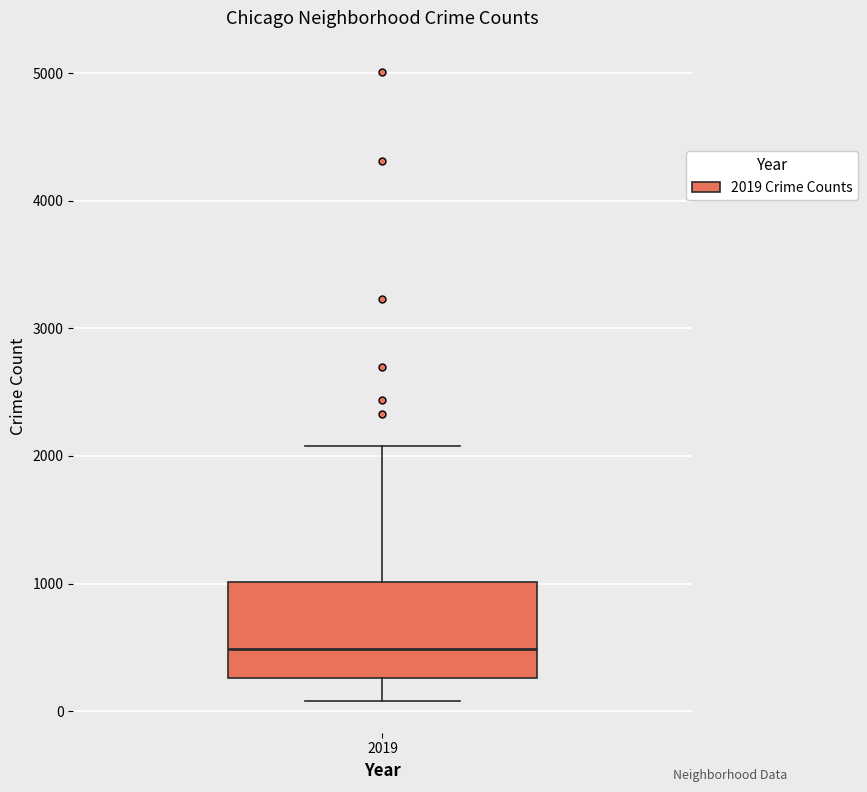

Transcribe this box plot: give where the median line is, the range the box spans, and where the two whiskers end, as read against the y-axis. The values are not printed on the chart, so give them approximately, as read against the axis.

median 500, box 300 to 1000, whiskers 100 to 2100